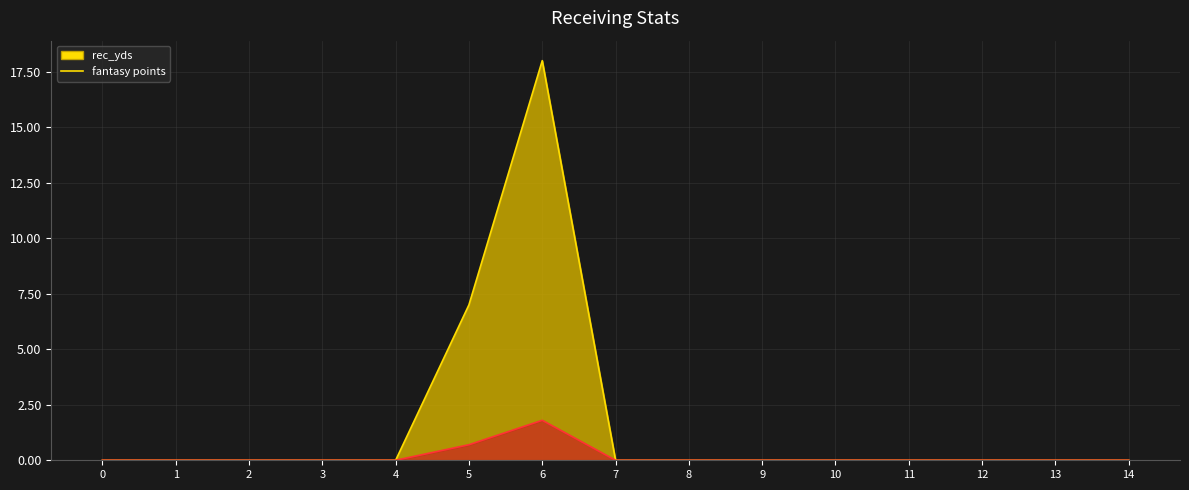

What is the difference between the second highest and second lowest values in the rec_yds line series?

7.0